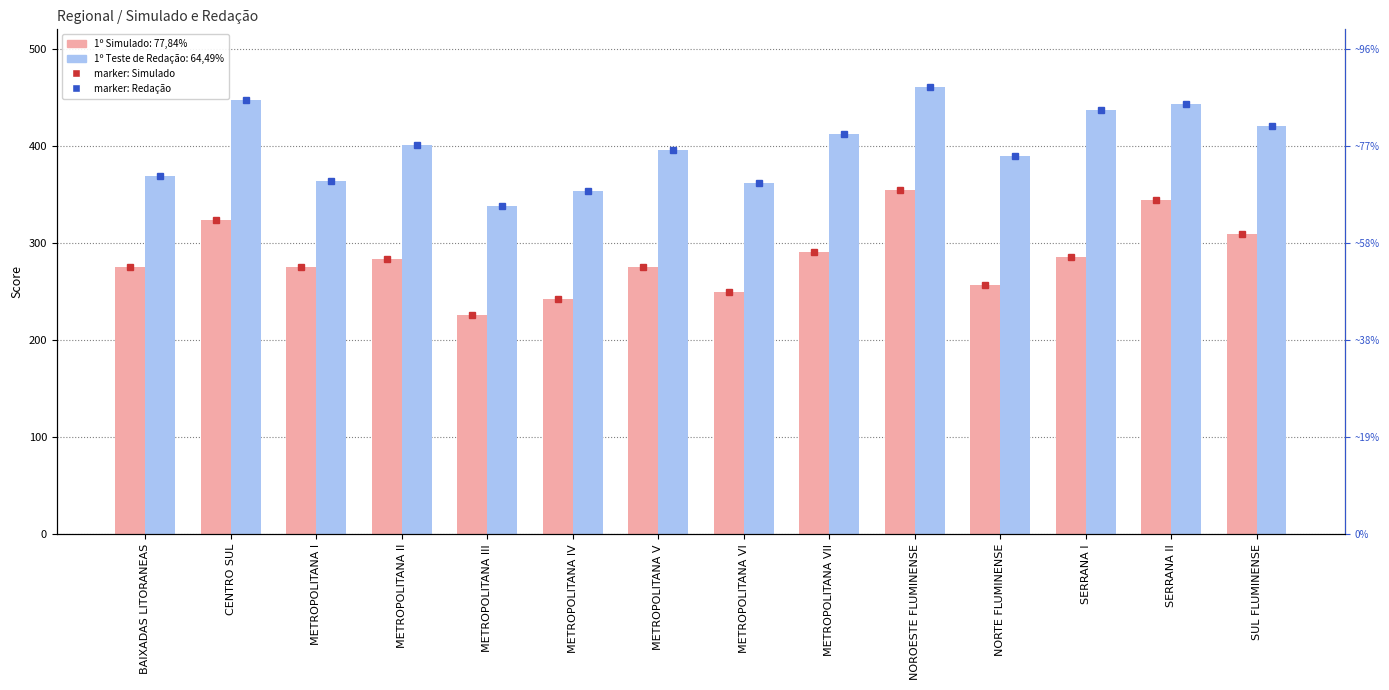

At which category is the sum across all series the highest?

NOROESTE FLUMINENSE